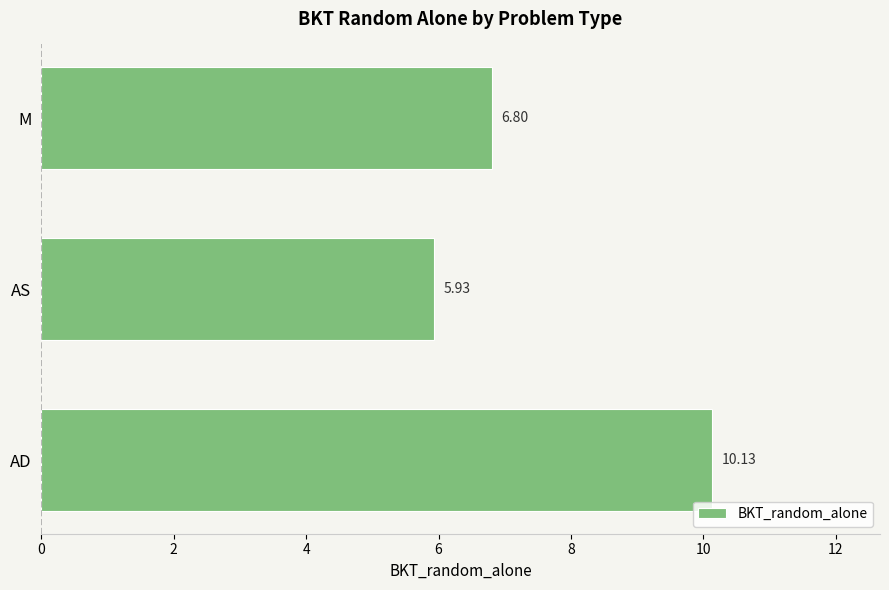

Rank the categories by value from lowest to highest.

AS, M, AD